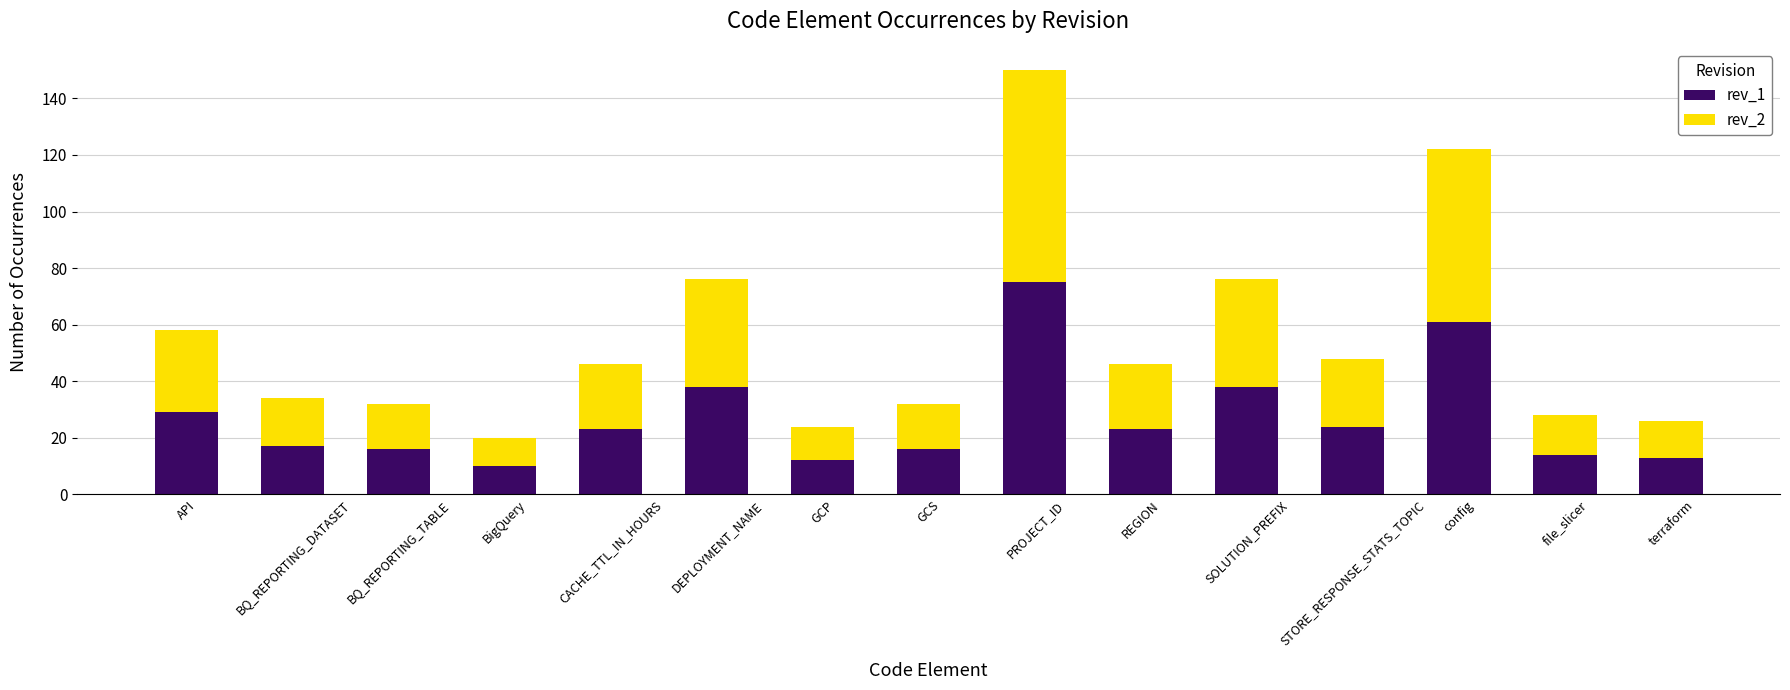

What is the difference between the rev_1 values at DEPLOYMENT_NAME and terraform?

25